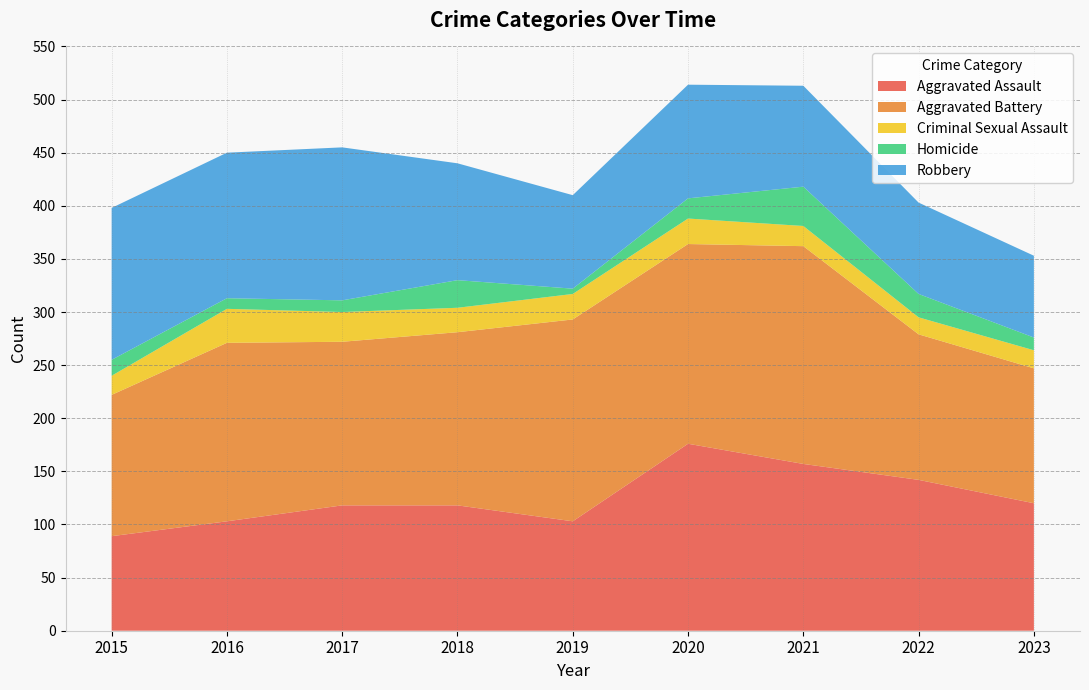

Reading left to right, extract all data points from this chart.

Aggravated Assault: 2015=89	2016=103	2017=118	2018=118	2019=103	2020=176	2021=157	2022=142	2023=120
Aggravated Battery: 2015=133	2016=168	2017=154	2018=163	2019=190	2020=188	2021=205	2022=137	2023=127
Criminal Sexual Assault: 2015=18	2016=32	2017=28	2018=23	2019=24	2020=24	2021=19	2022=16	2023=17
Homicide: 2015=15	2016=10	2017=11	2018=26	2019=5	2020=19	2021=37	2022=22	2023=12
Robbery: 2015=143	2016=137	2017=144	2018=110	2019=88	2020=107	2021=95	2022=86	2023=77